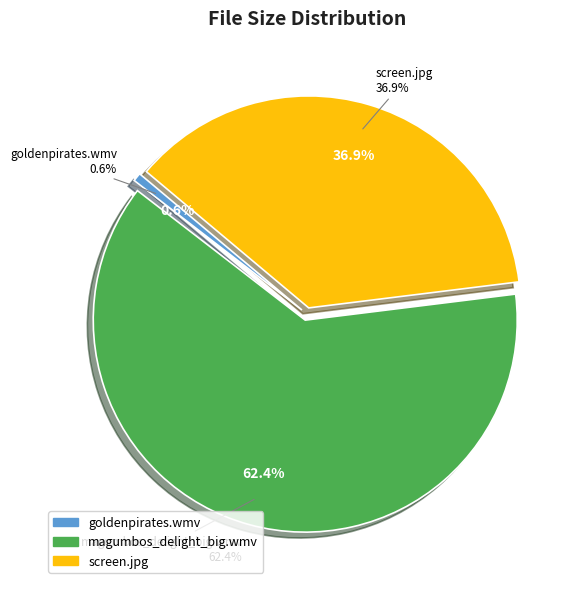

Which category has the biggest portion of the pie?

/magumbos_delight_big.wmv